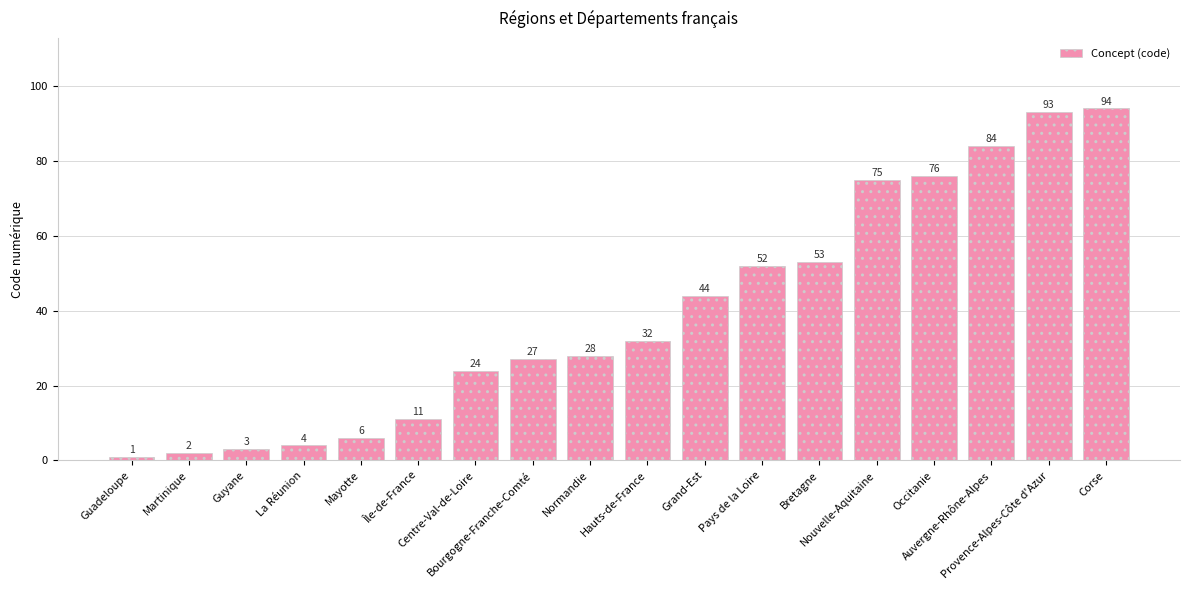

What is the maximum value shown in the chart?

94